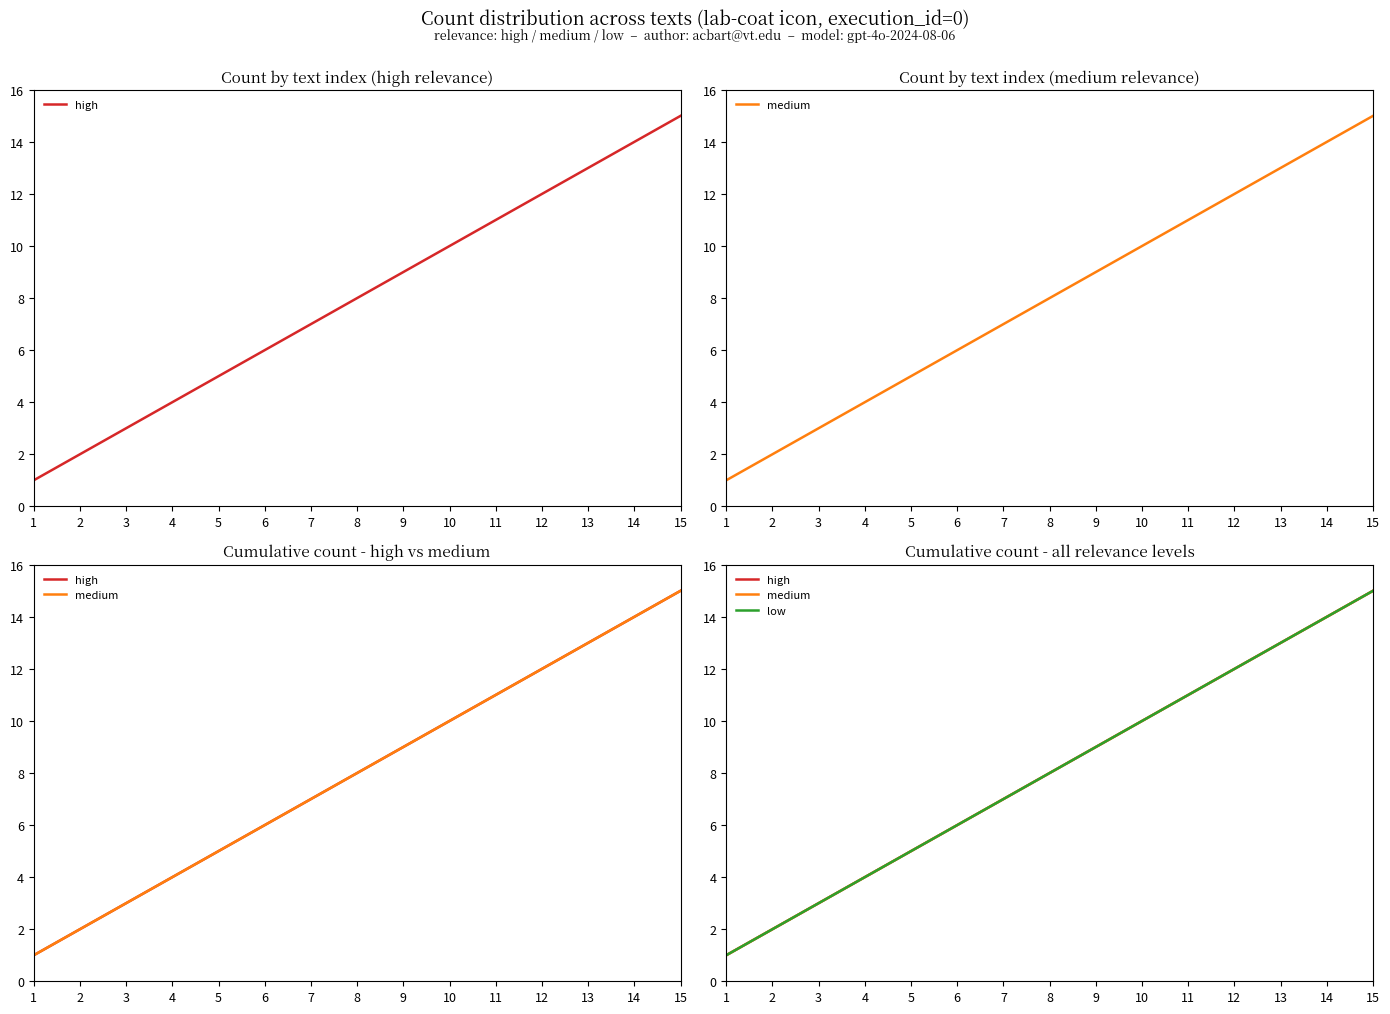

What are all the series names shown in the legend?

high, medium, low